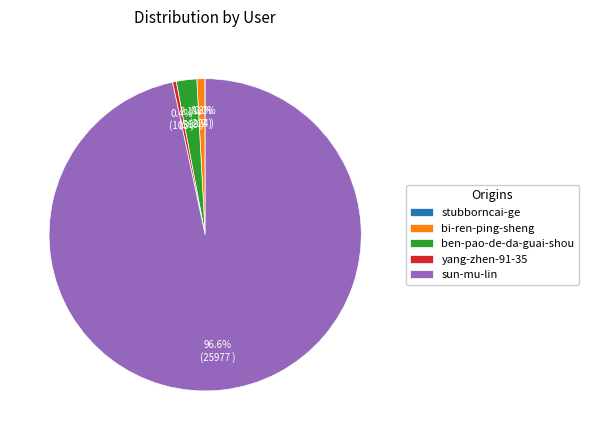

What is the majority slice?

sun-mu-lin